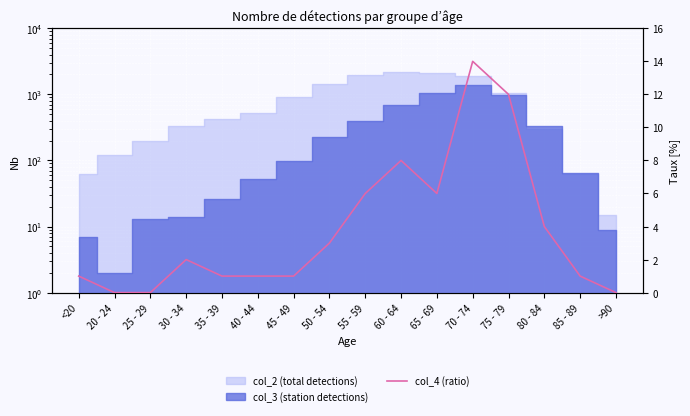

Which category has the highest value across all series?

70 - 74